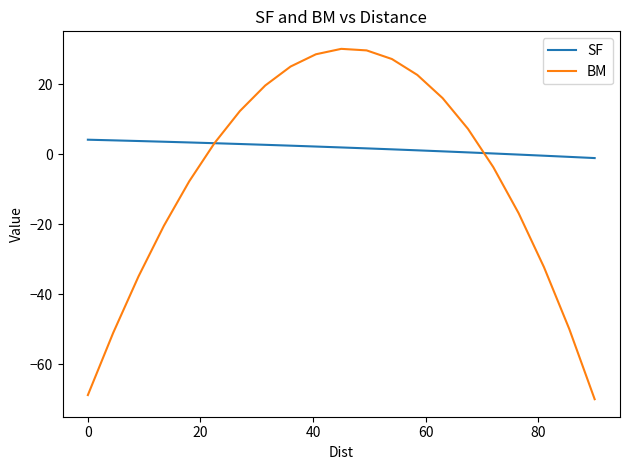

List the series in order of their peak value, lowest first.

SF, BM